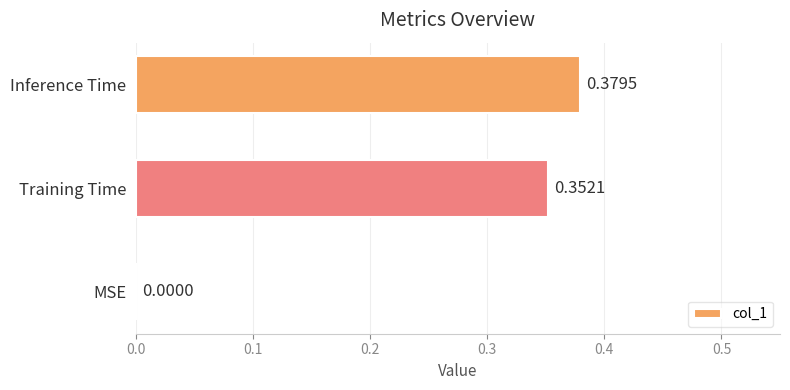

What is the sum of the values at Training Time and Inference Time?

0.7